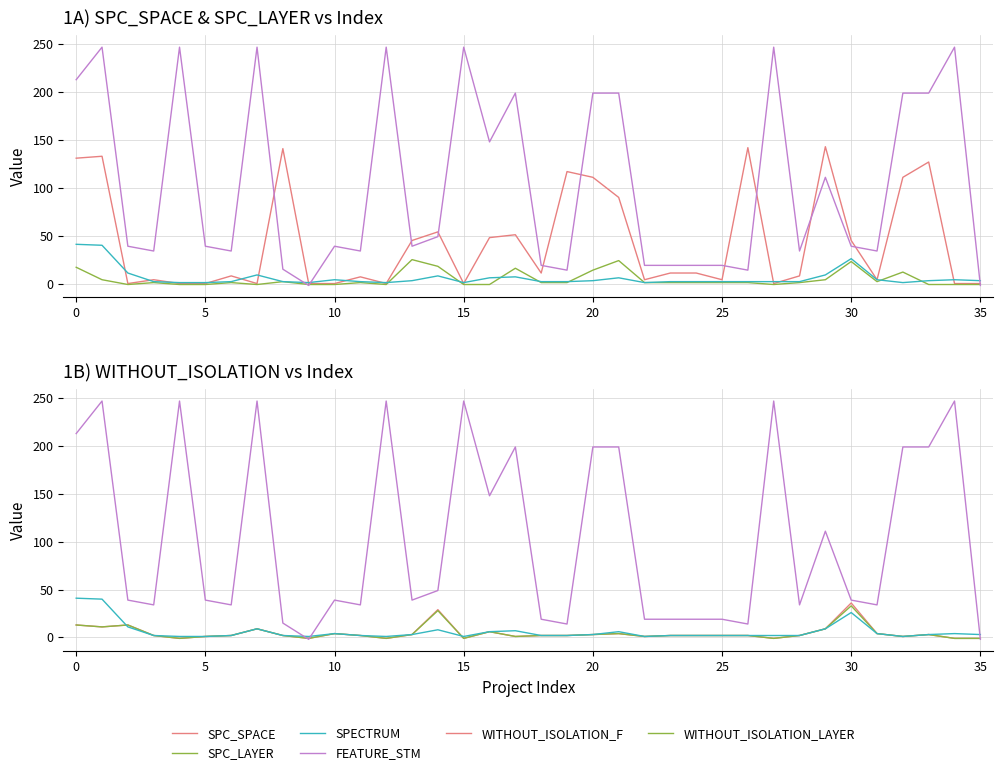

How many times do SPC_SPACE and WITHOUT_ISOLATION_F cross each other?

8